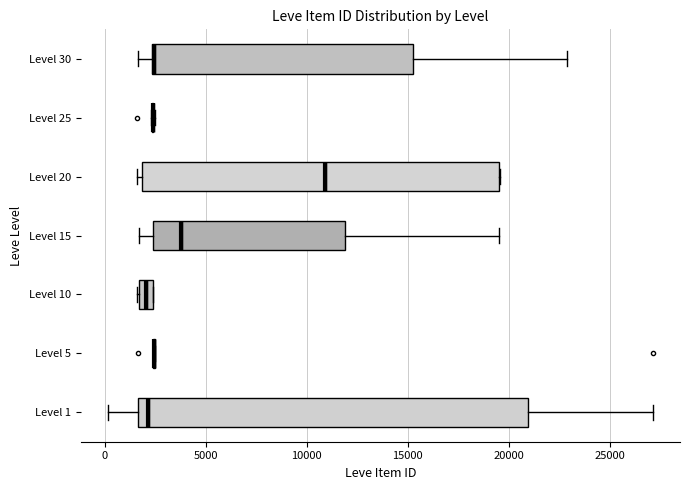

Where does the right whisker of the box for Level 15 end on the x-axis? The values are not printed on the chart, so give them approximately, as read against the axis.

19500